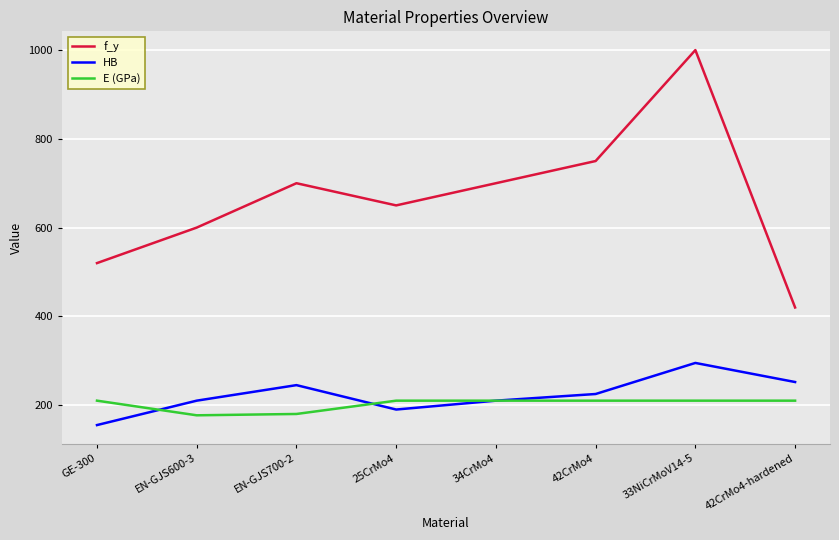

What is the maximum value for f_y?

1000